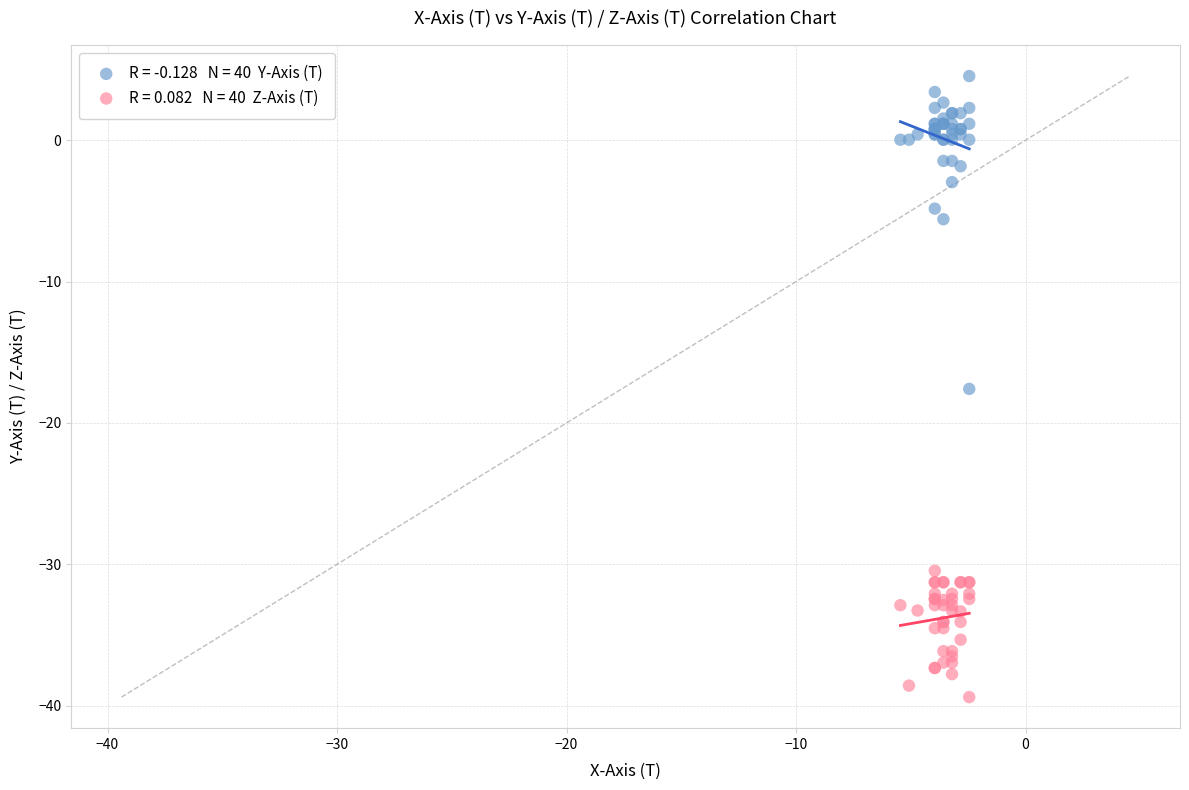

Across all series, what Y value is closest to -17?

-17.6